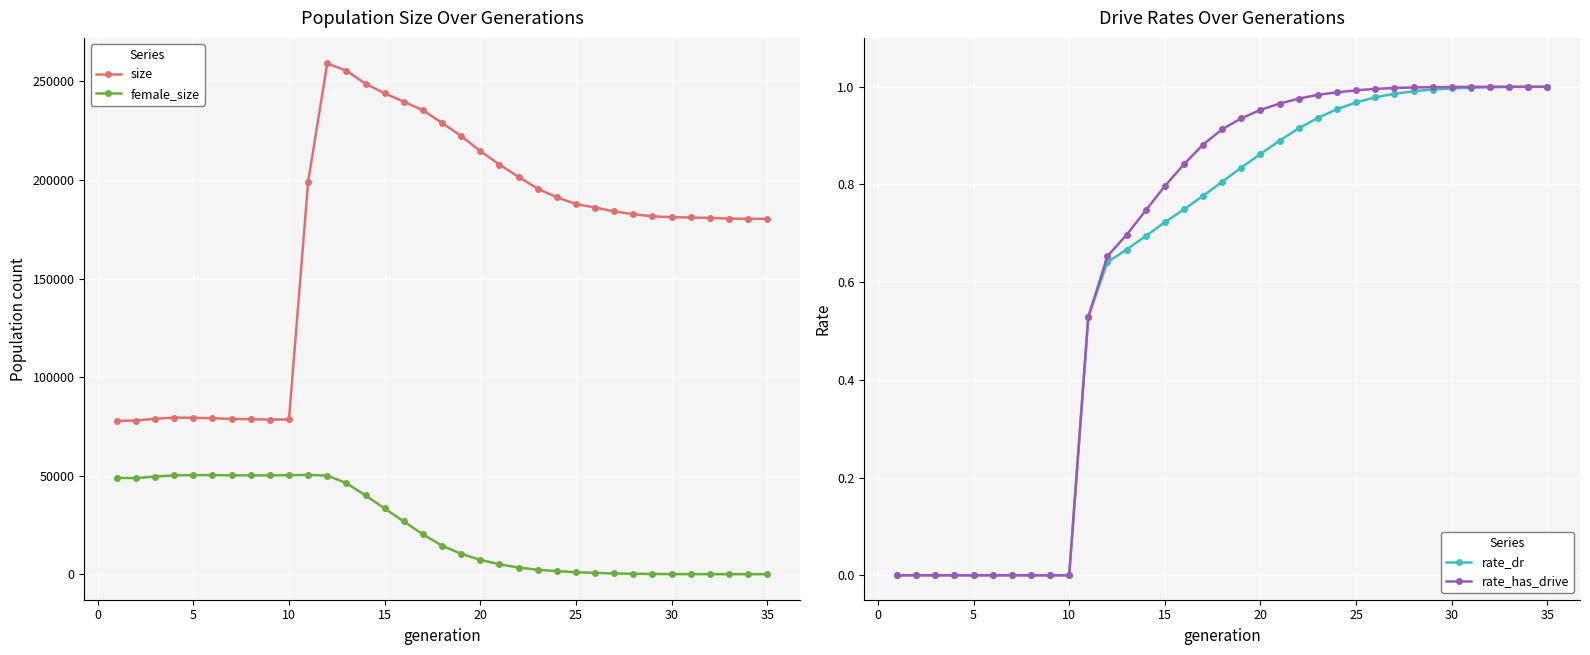

True or false: female_size and size cross at least once.

False